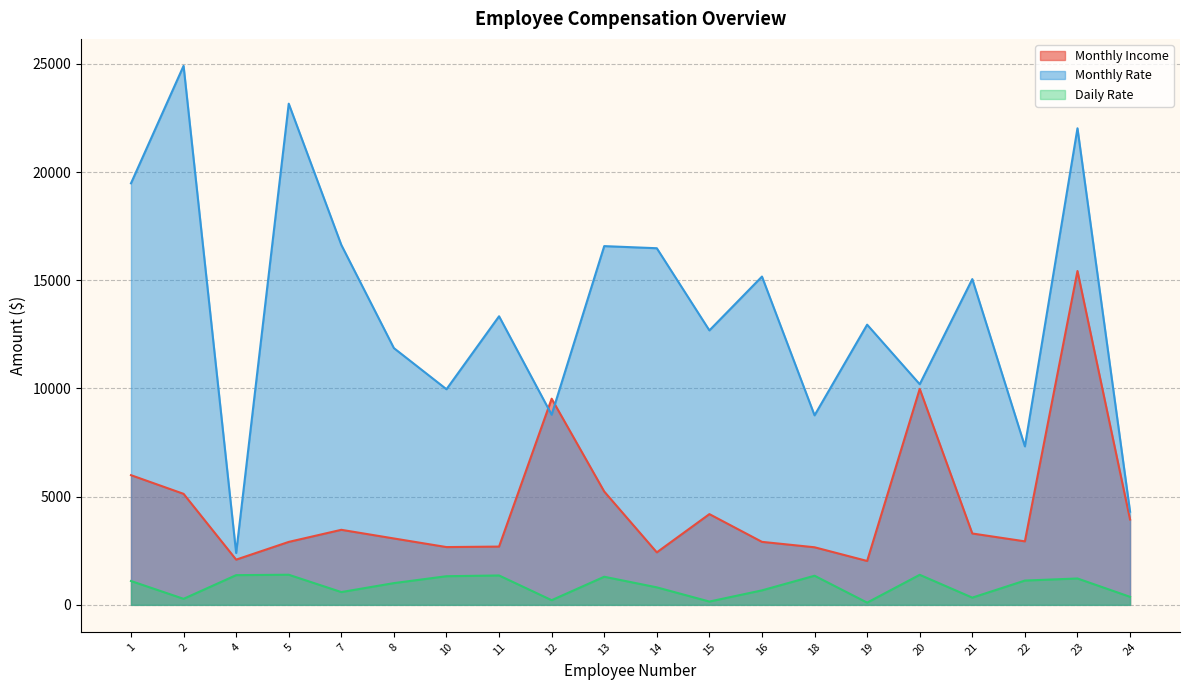

Count the number of data series in this chart.

3